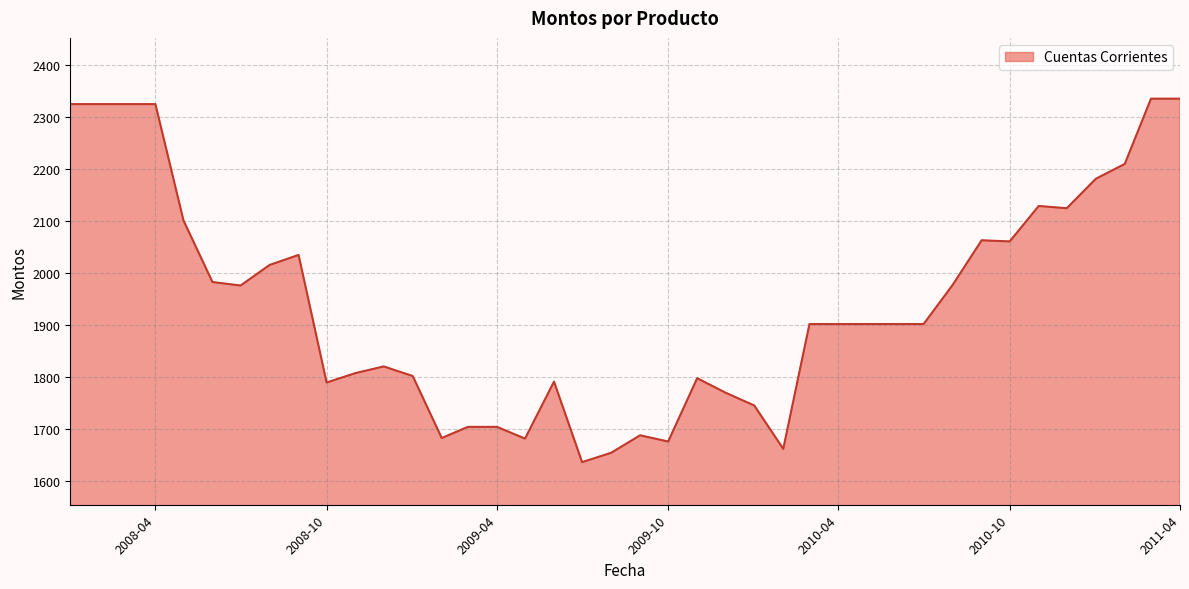

What is the difference between the maximum and minimum values?

698.1